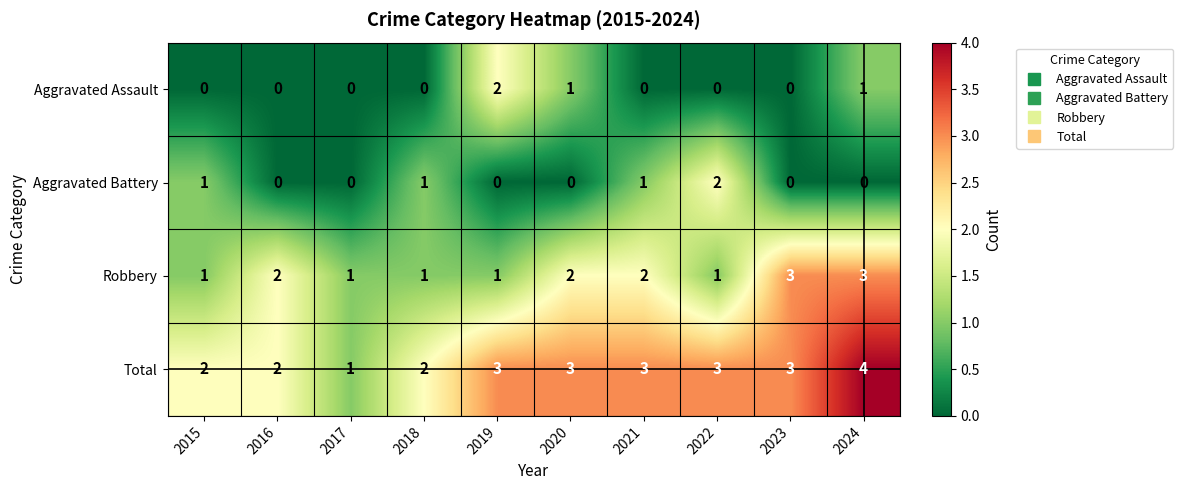

Read the Total value at 2020.

3